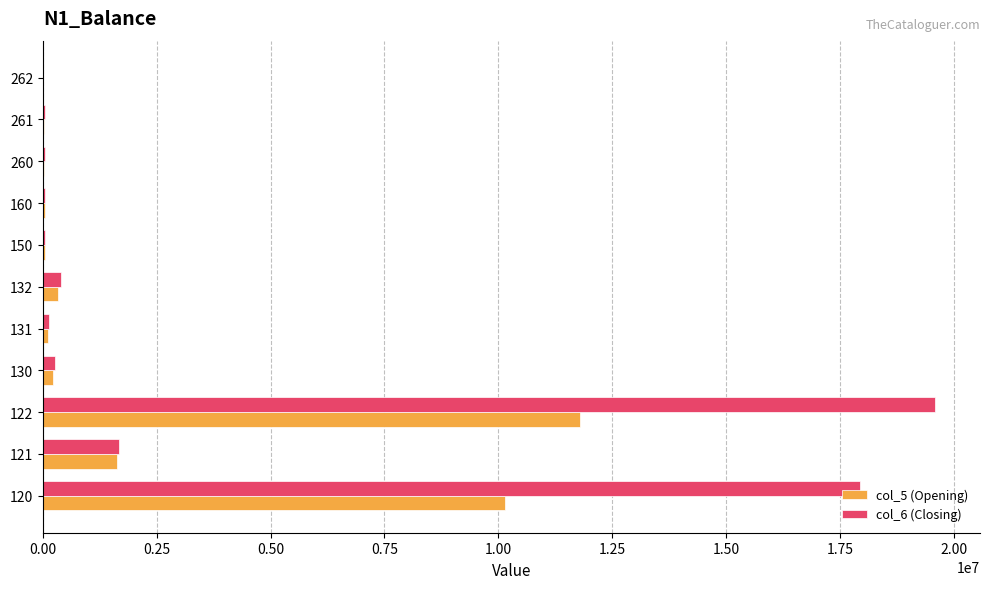

What is the sum of all col_5 (Opening) values?

24377497.9